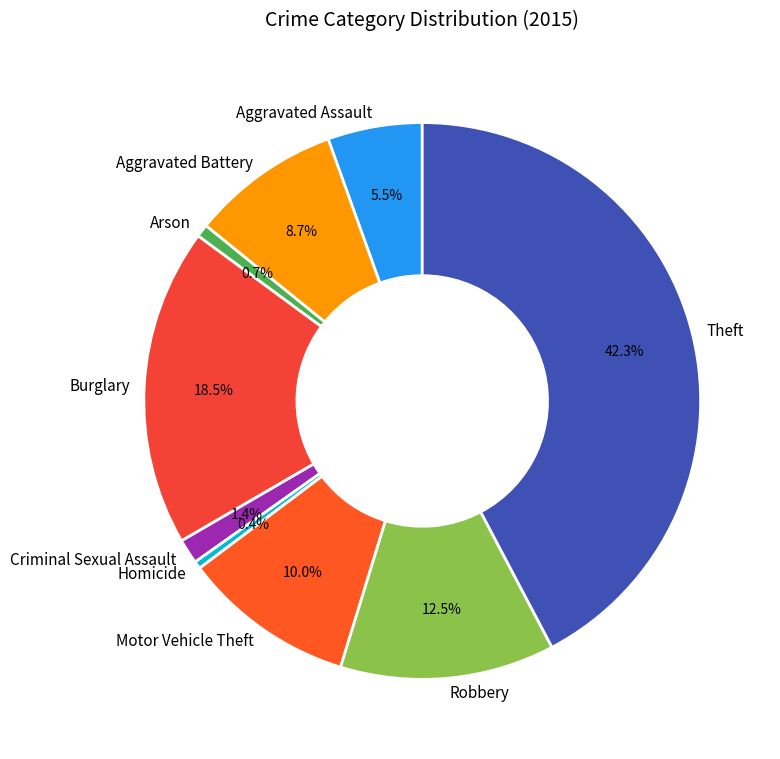

Approximately how many times larger is the value at Criminal Sexual Assault compared to Aggravated Battery?

0.2